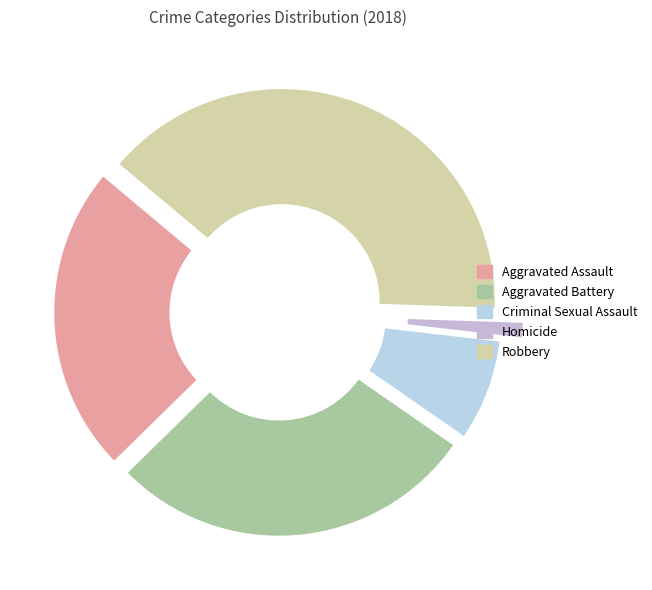

Rank the categories by value from lowest to highest.

Homicide, Criminal Sexual Assault, Aggravated Assault, Aggravated Battery, Robbery